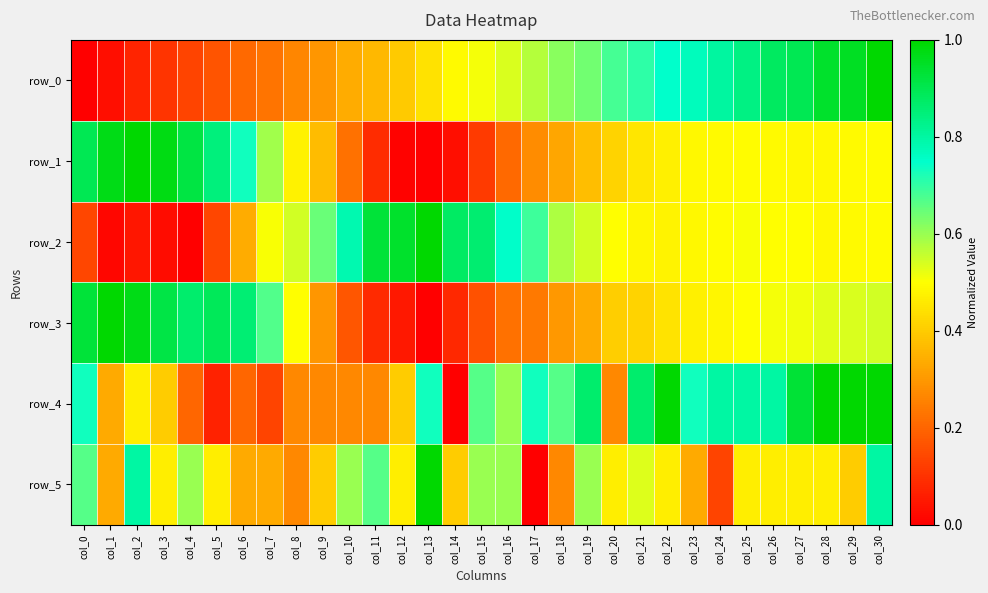

Between col_19 and col_15, which is larger?

col_19